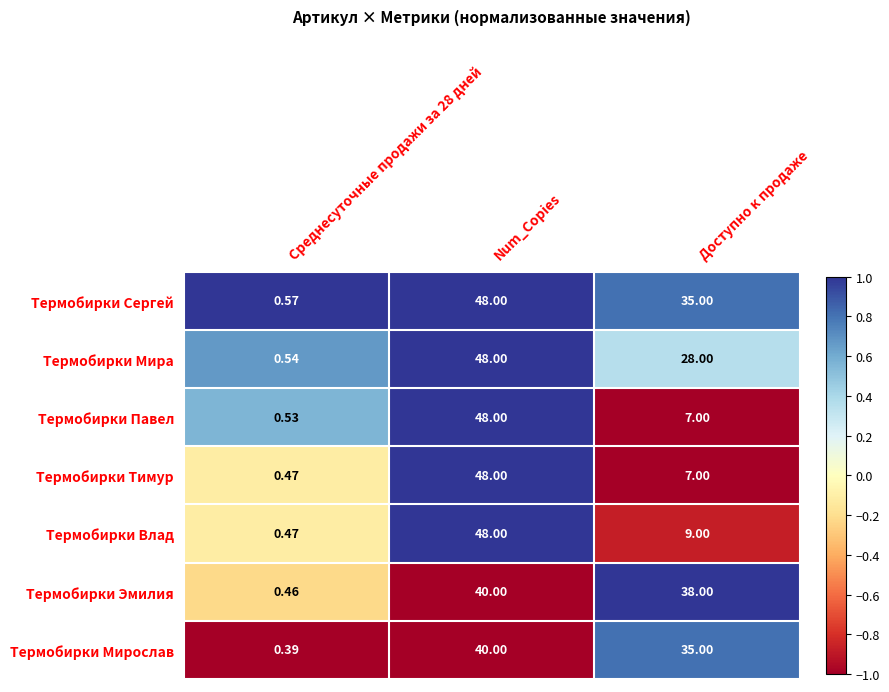

Which series has the largest total across all categories?

Термобирки Сергей